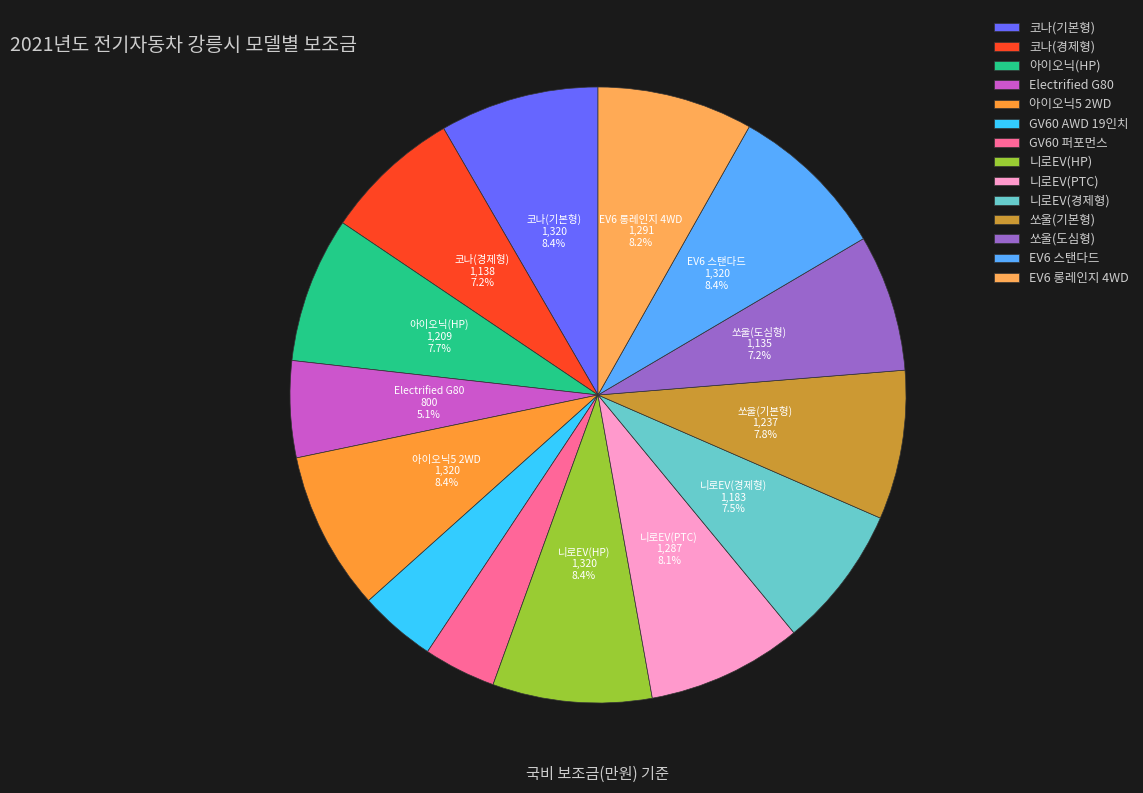

How many segments does this pie chart have?

14